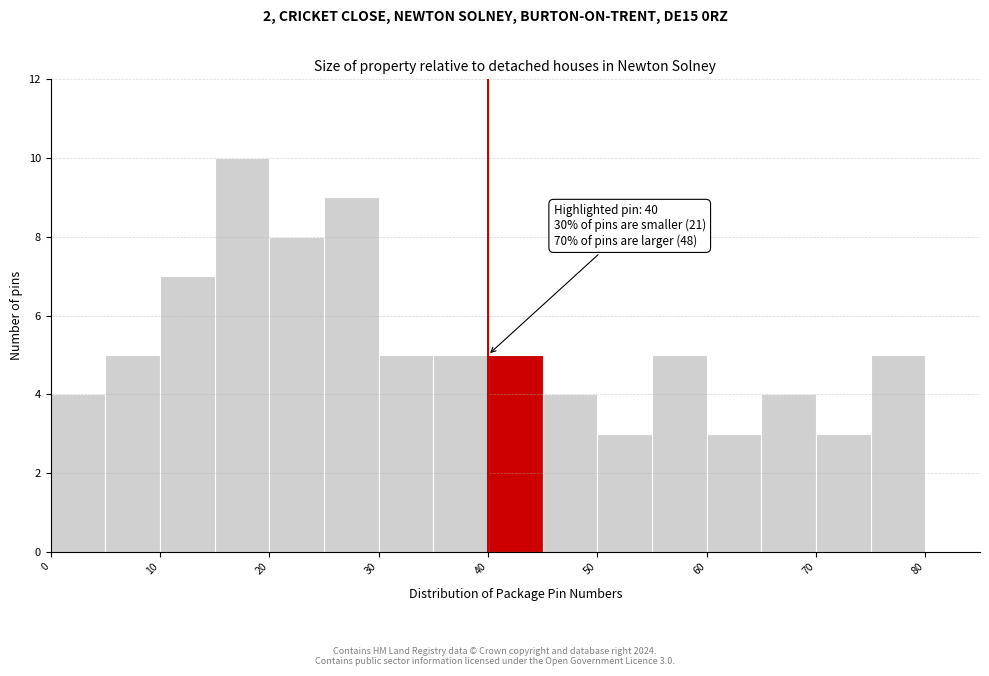

Which range on the x-axis has the tallest bar?

15 to 20